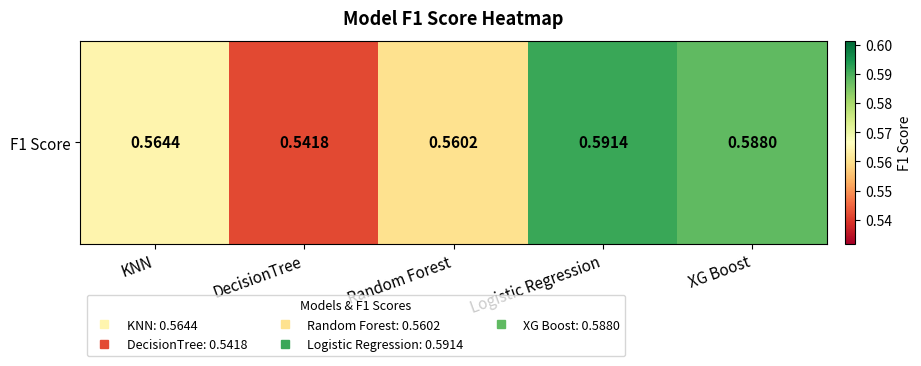

Rank the categories by value from lowest to highest.

DecisionTree, Random Forest, KNN, XG Boost, Logistic Regression